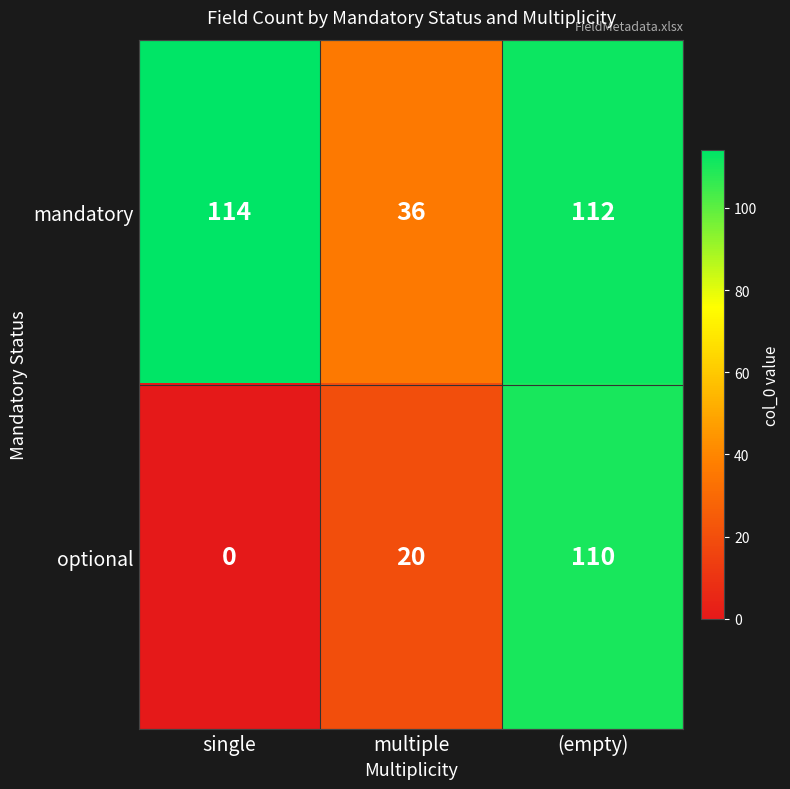

What is the total value across all series at (empty)?

222